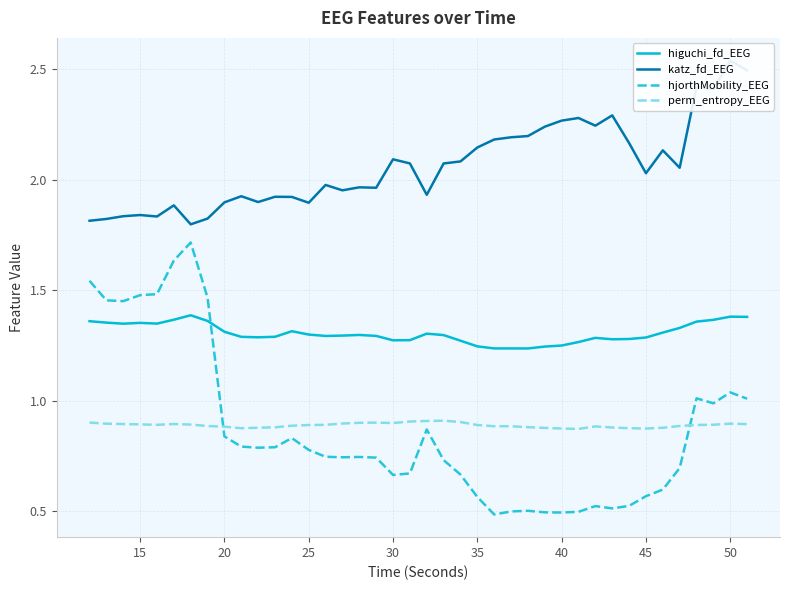

The hjorthMobility_EEG series shows 0.5 at 17. True or false?

False